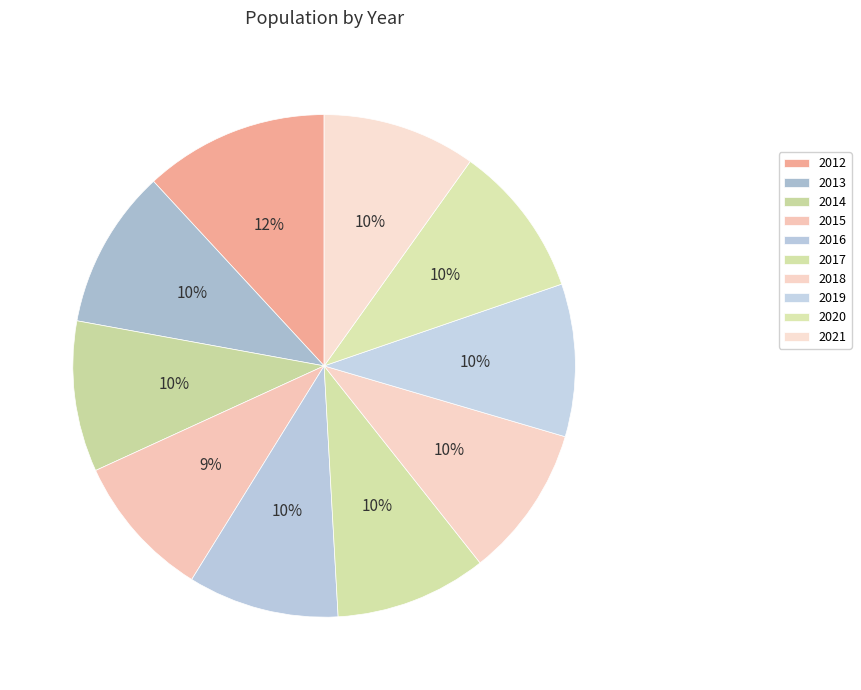

What is the change in value from 2016 to 2019?

+21